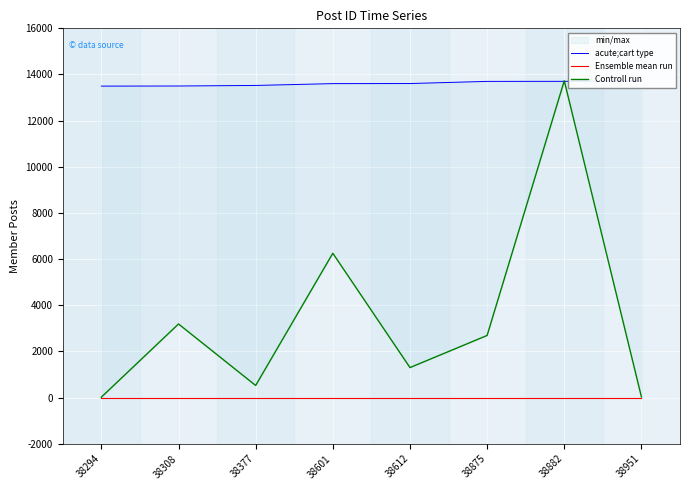

True or false: Ensemble mean run and Controll run intersect in this chart.

False